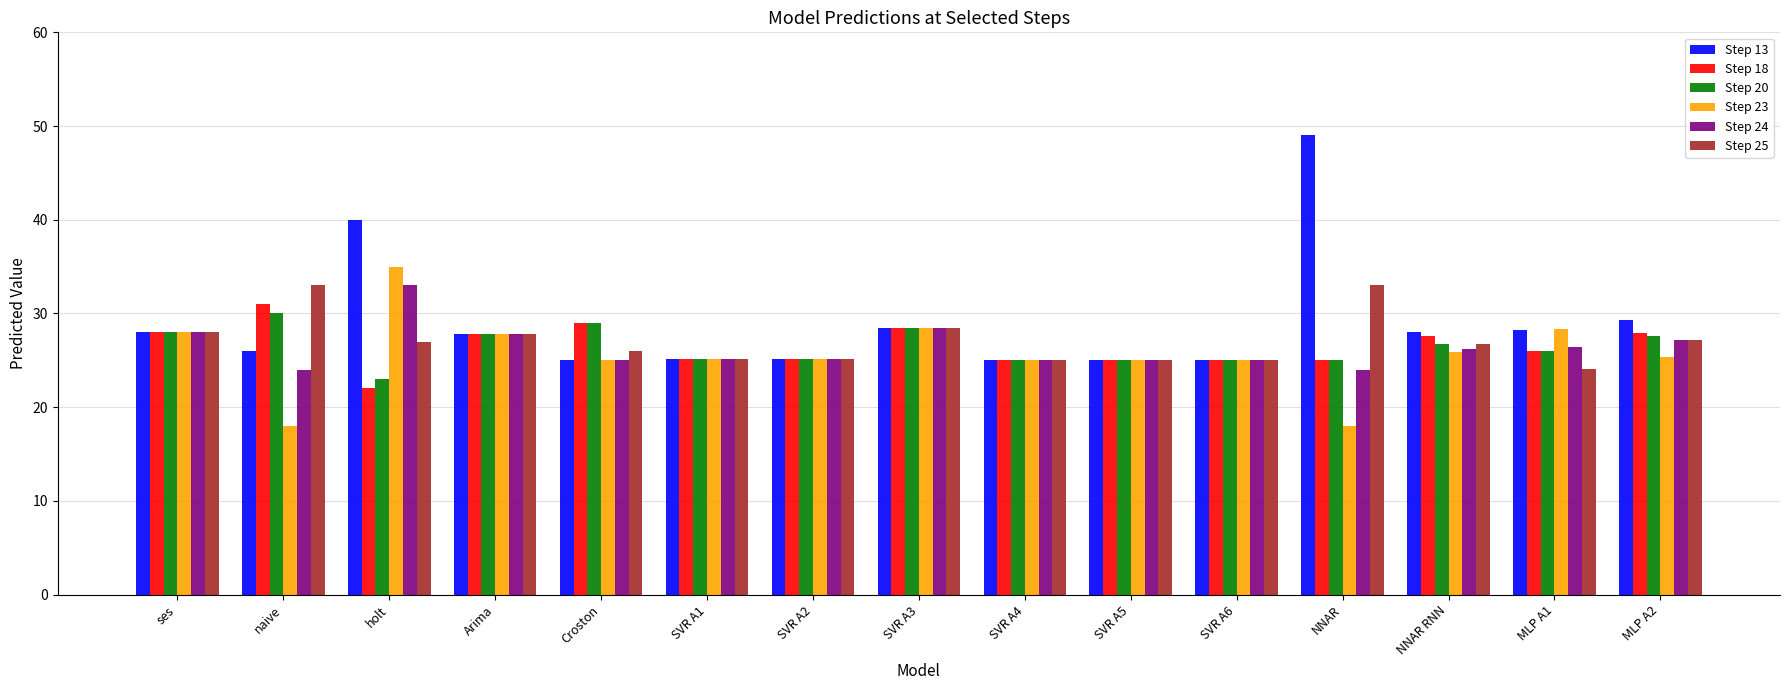

What are all the series names shown in the legend?

Step 13, Step 18, Step 20, Step 23, Step 24, Step 25